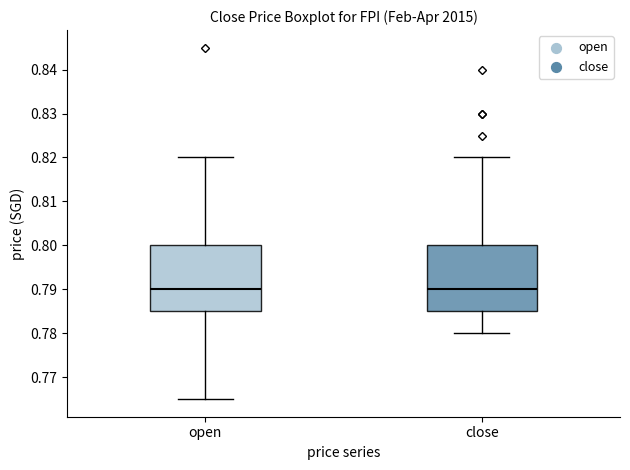

Where does the lower whisker of the box for close end on the y-axis? The values are not printed on the chart, so give them approximately, as read against the axis.

0.780